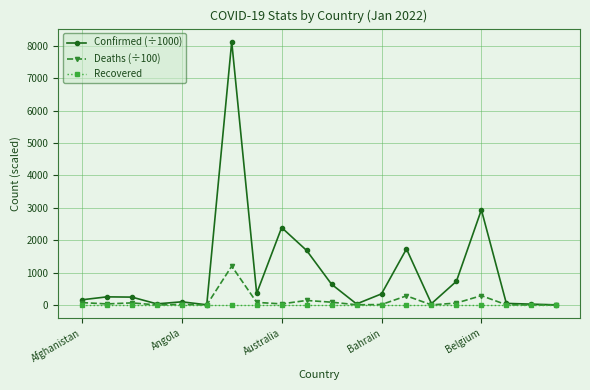

Which series has the largest total across all categories?

Confirmed (÷1000)